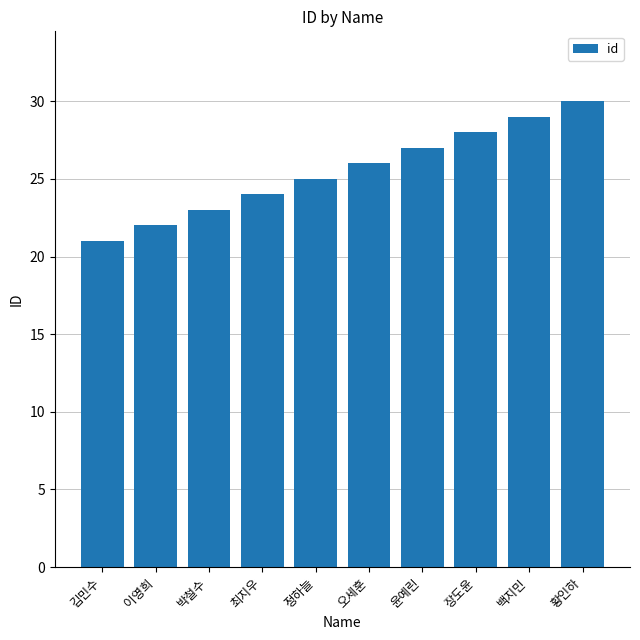

What is the ratio of the value at 이영희 to the value at 백지민?

0.8